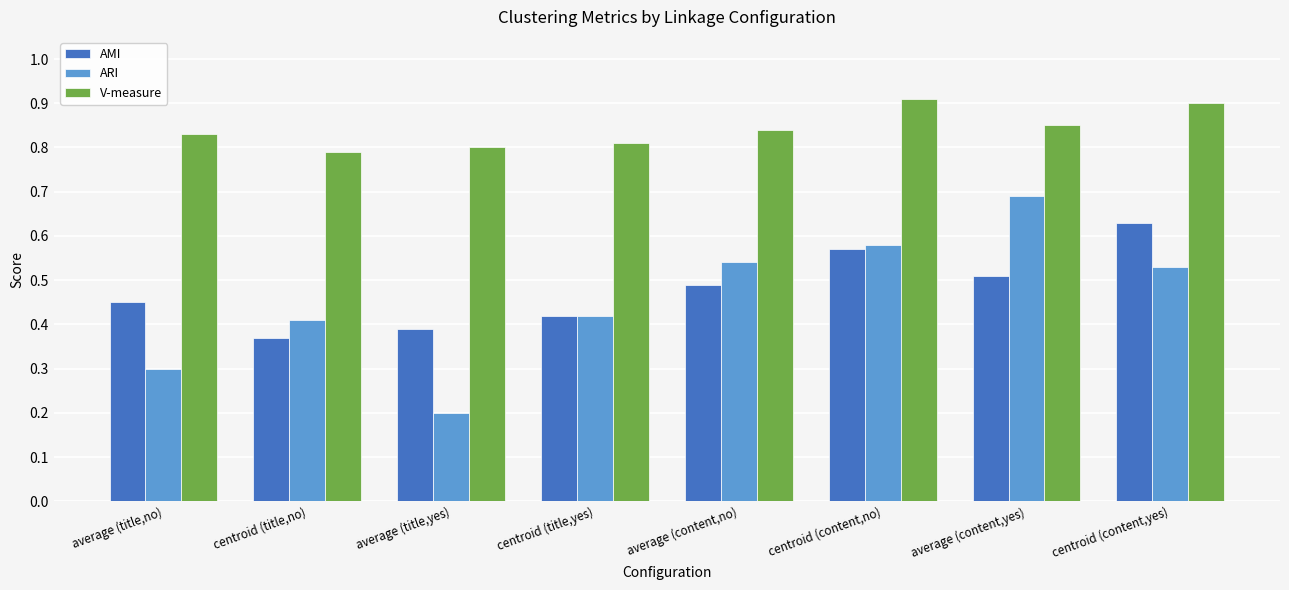

True or false: AMI has a value of 0.5 at average (title,no).

True